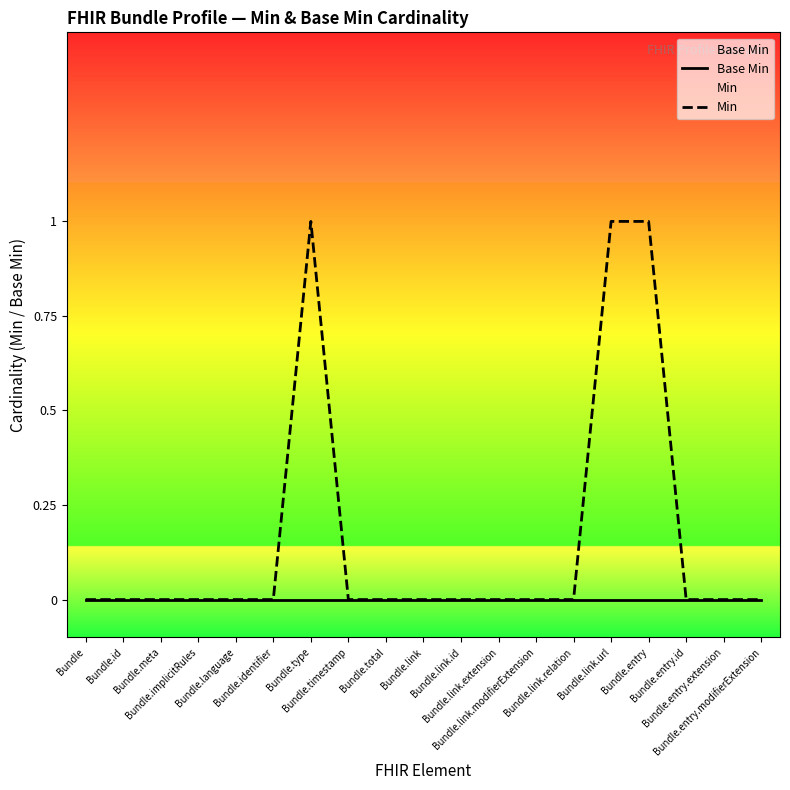

Count the number of data series in this chart.

2